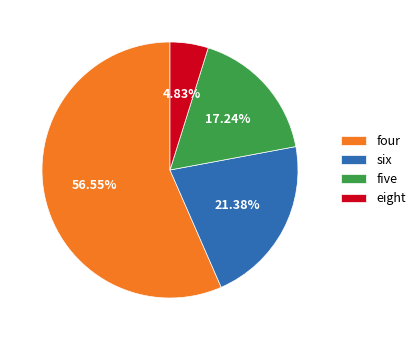

Which slice represents more than half of the pie?

four